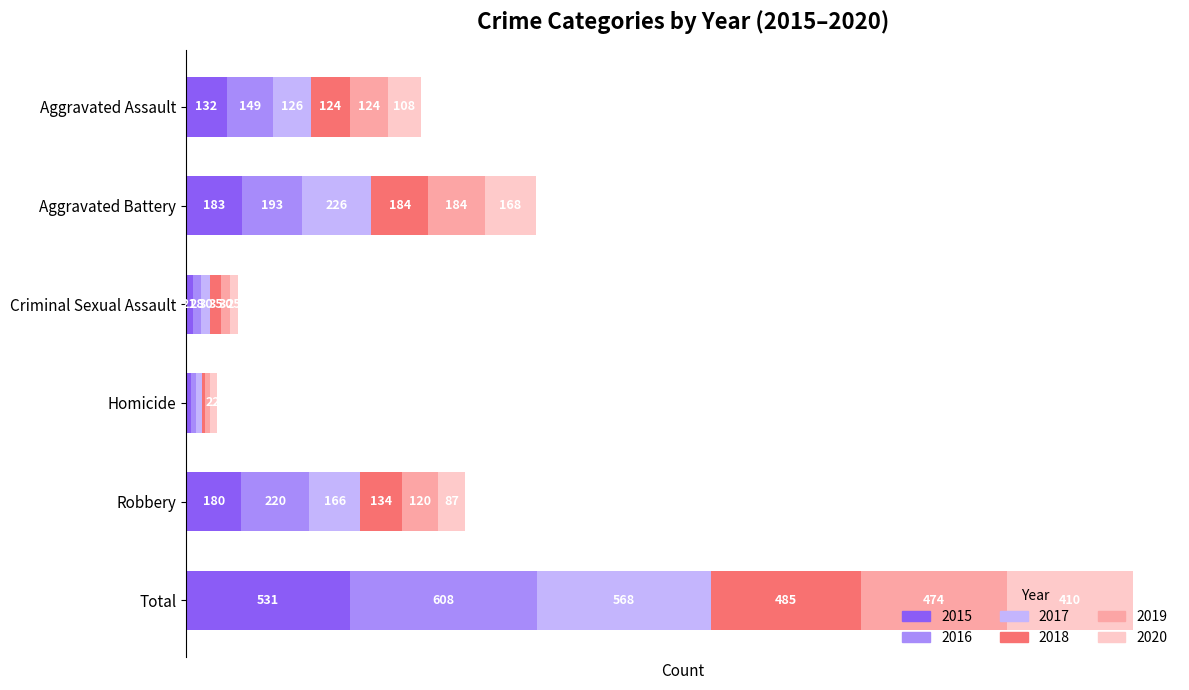

At which label does 2015 reach its peak?

Total